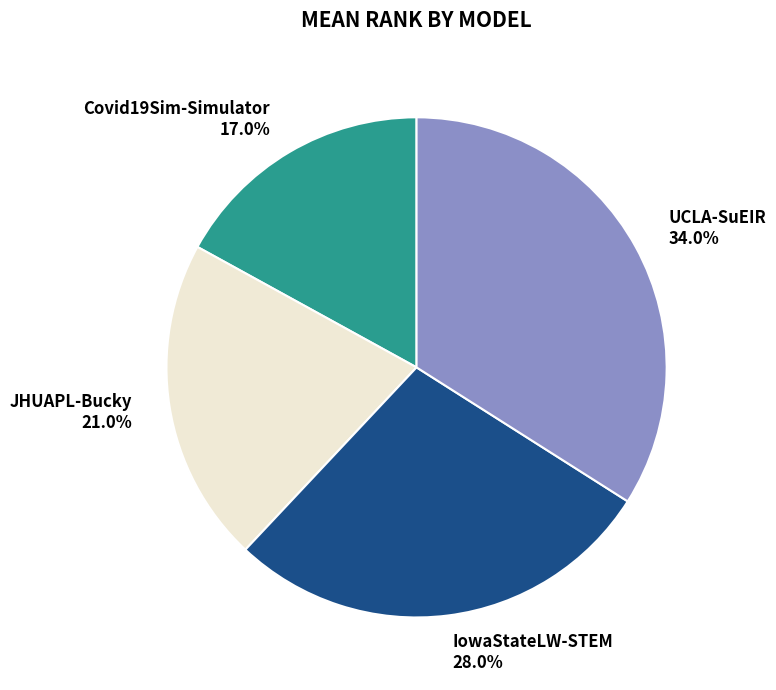

The JHUAPL-Bucky slice represents 21% of the pie. True or false?

True